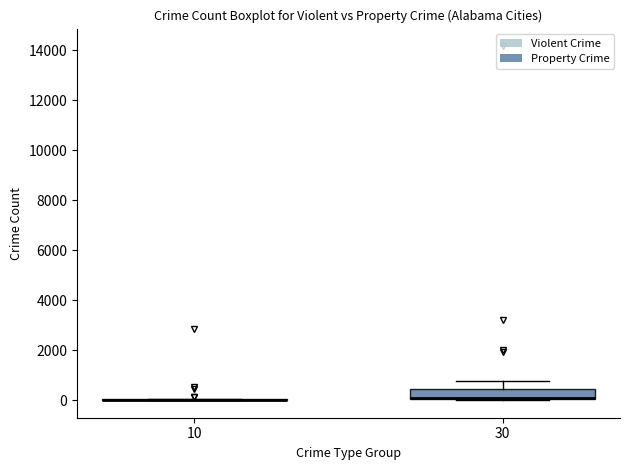

Reading left to right, transcribe this box plot: for each box, give where its median line is, the range the box spans, and where its two whiskers end, as read against the y-axis. The values are not printed on the chart, so give them approximately, as read against the axis.

10: box collapsed to a line at 0, whiskers 0 to 0
30: median 0 (drawn on the box's lower edge), box 0 to 400, whiskers 0 to 800